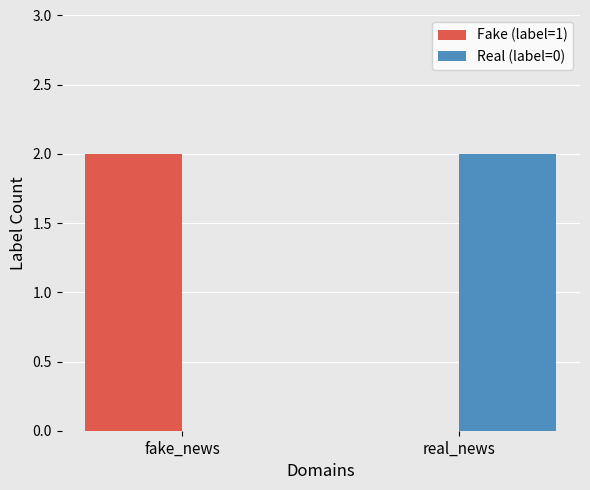

Count the number of categories in the chart.

2